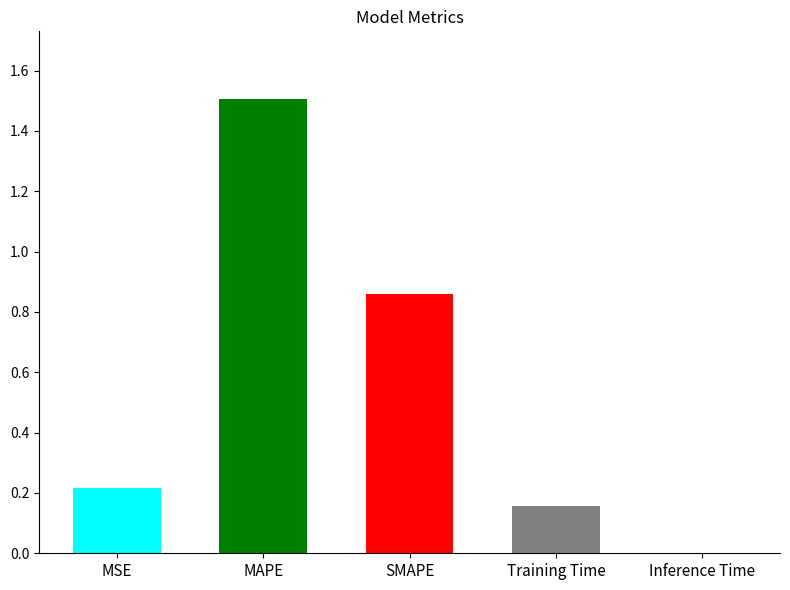

What is the difference between the maximum and second lowest values?

1.3